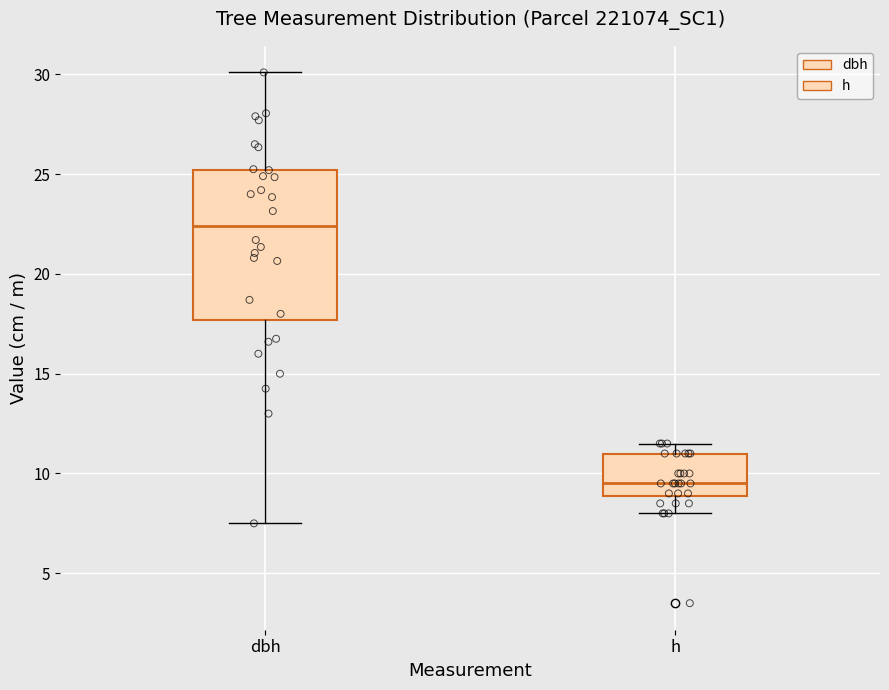

Where does the median line of the box for dbh sit on the y-axis? The values are not printed on the chart, so give them approximately, as read against the axis.

22.5